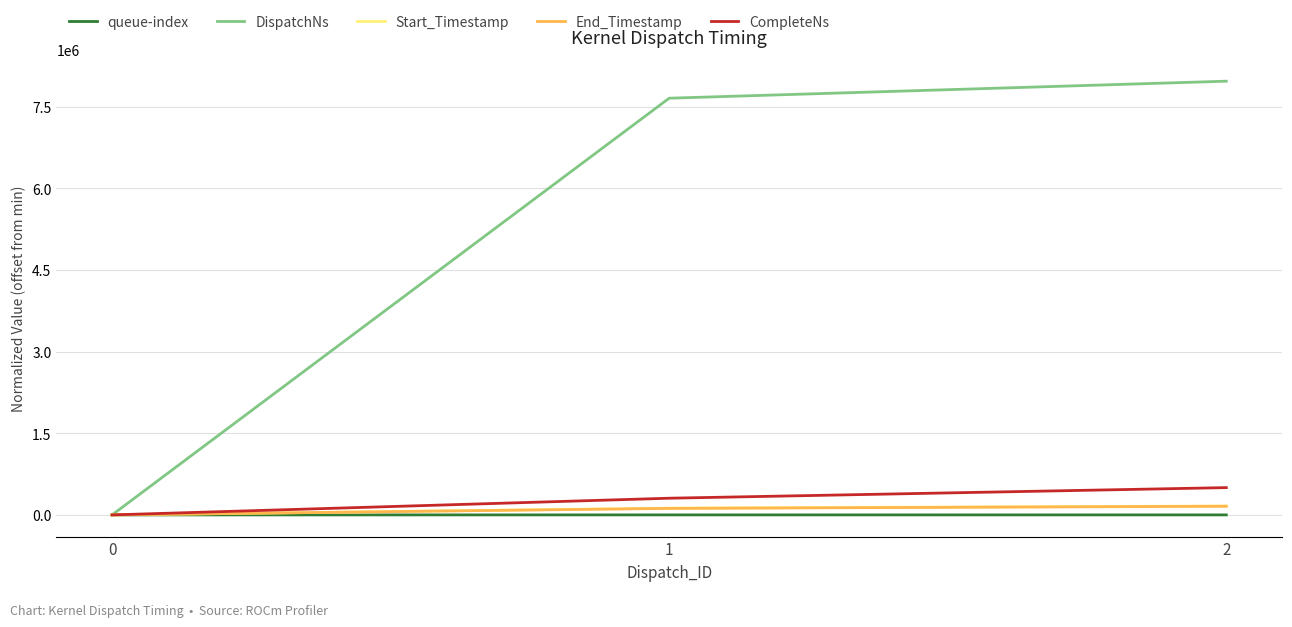

How many lines are shown in the chart?

5